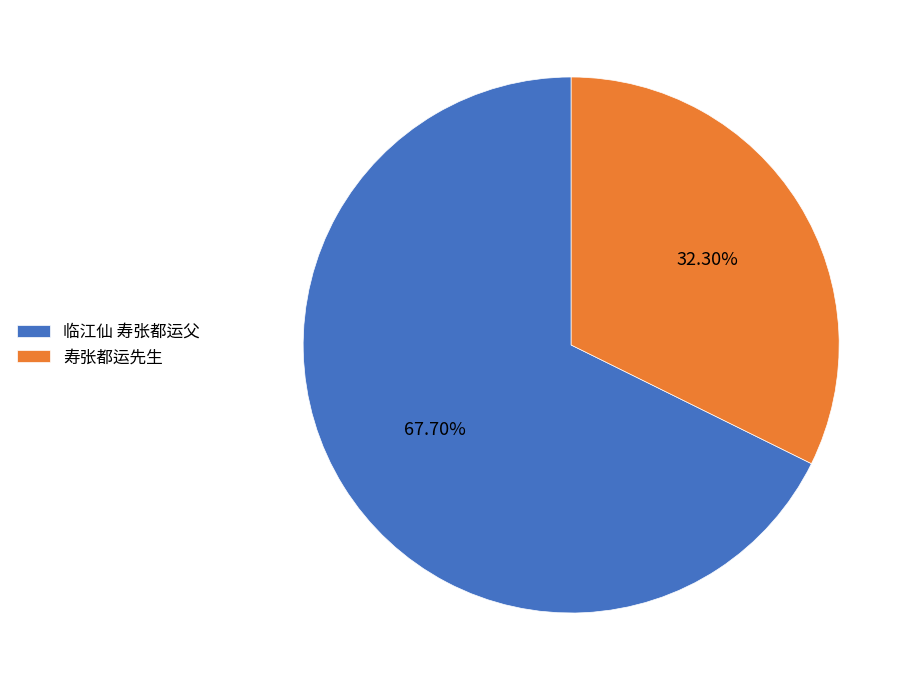

Is it true that 临江仙 寿张都运父 is 68% of the pie?

True